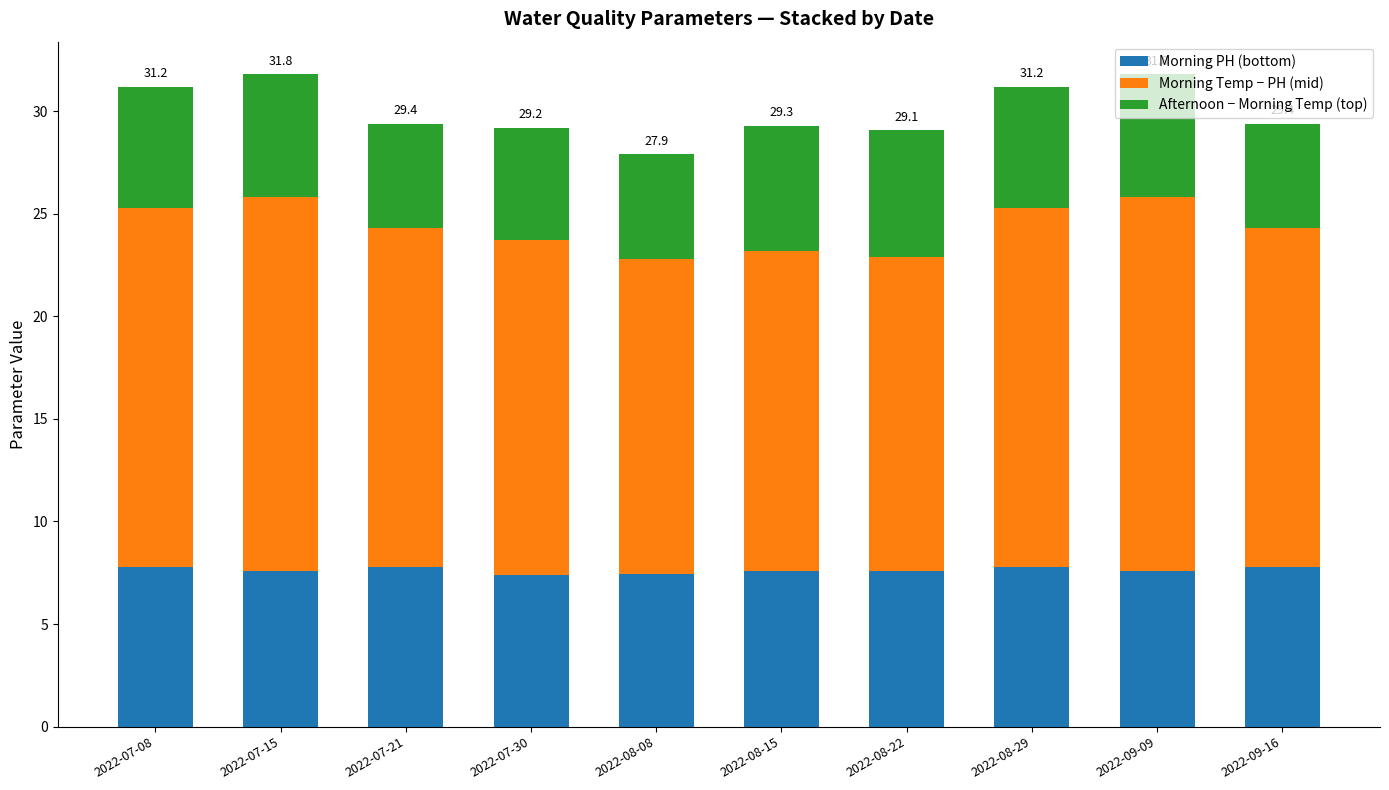

What is the total value across all series at 2022-09-09?

31.8